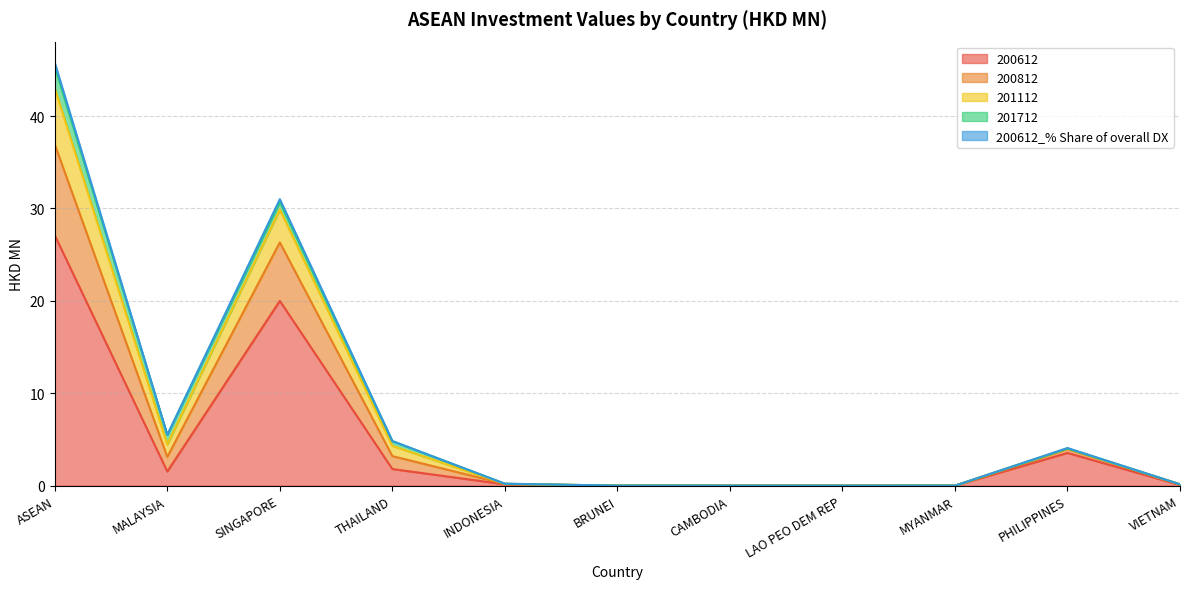

At which category is the sum across all series the highest?

ASEAN